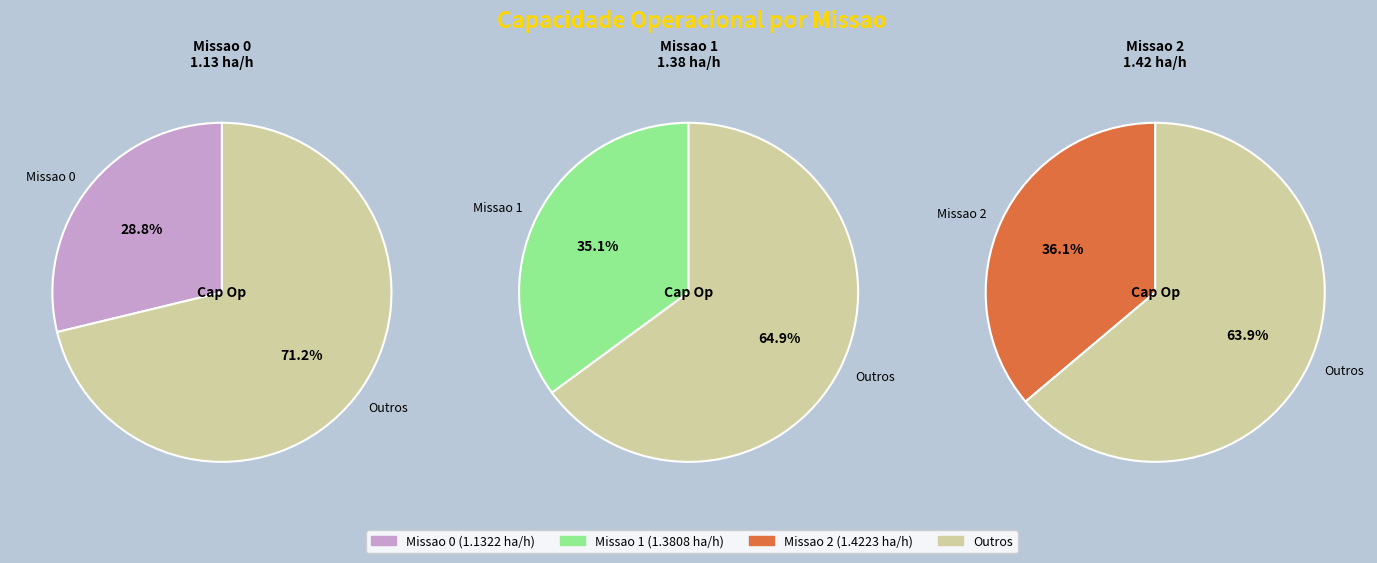

The Missao 2 slice represents 36% of the pie. True or false?

True